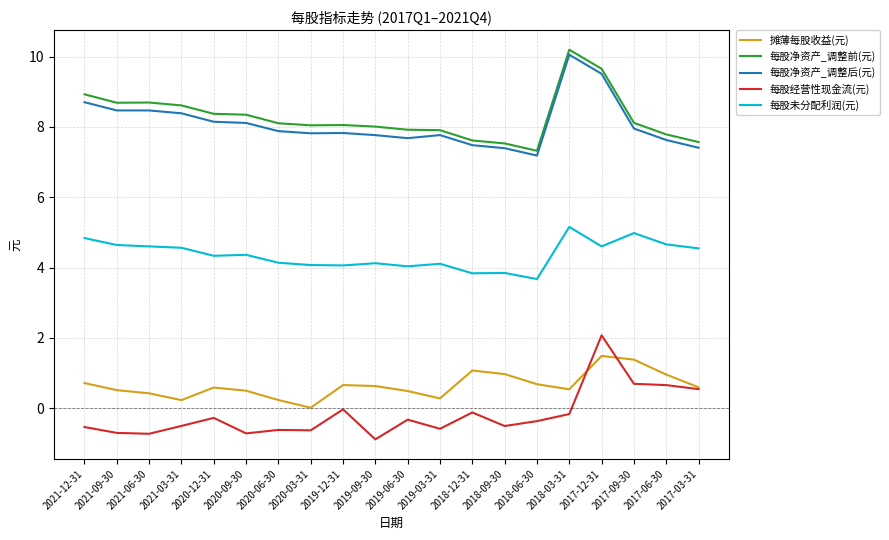

What is the difference between the maximum and second lowest values in the 每股净资产_调整后(元) series?

2.7